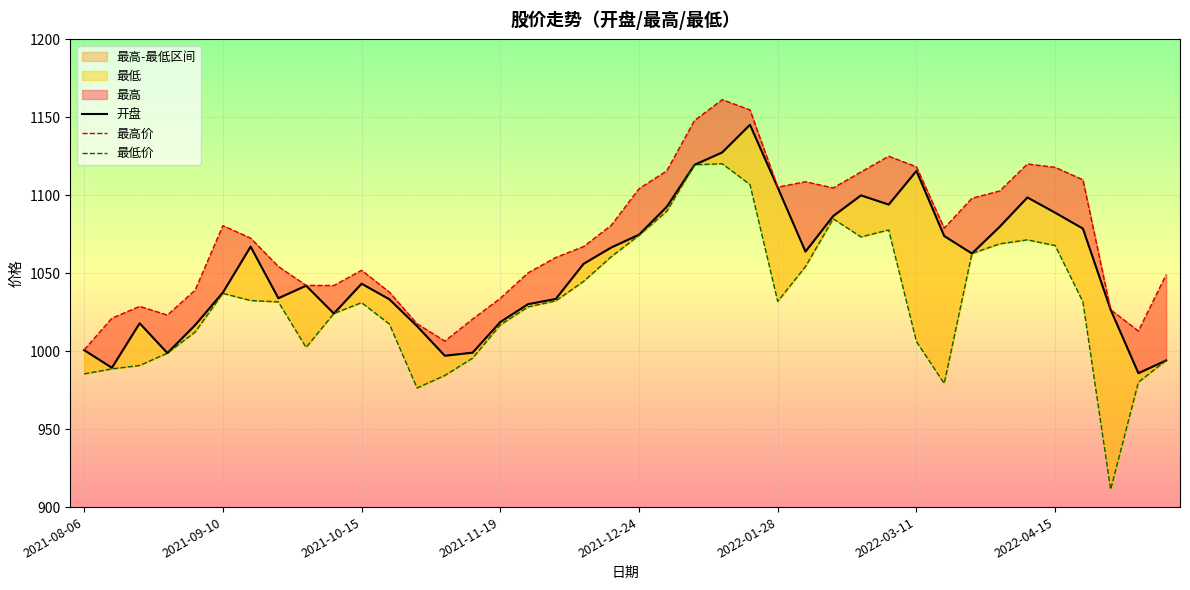

What value does the 最高价 series have at 33?

1102.8